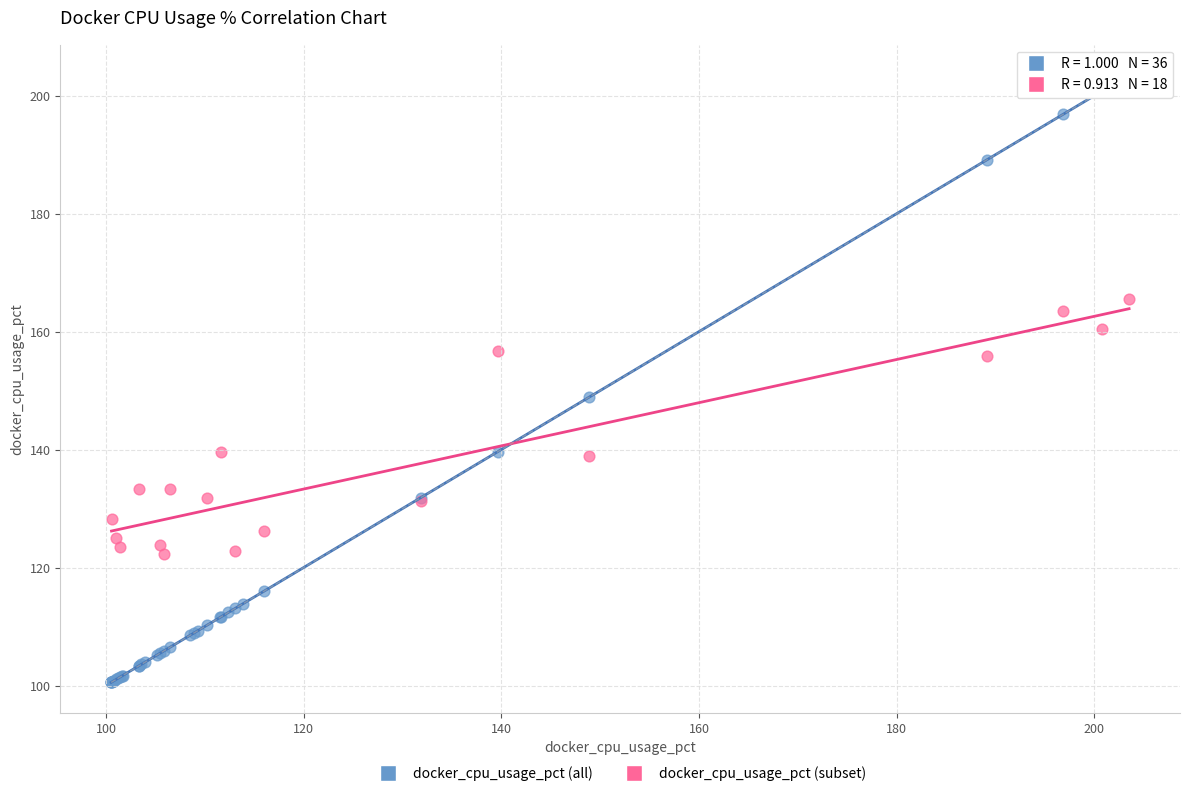

Which series contains the highest Y value?

docker_cpu_usage_pct (all)